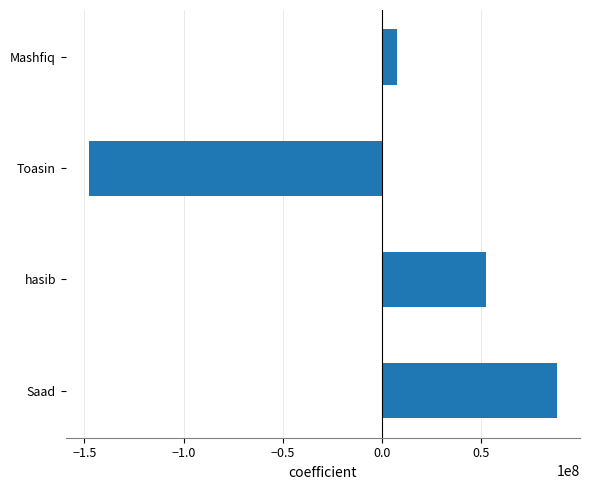

How many data points are less than 52238030?

2